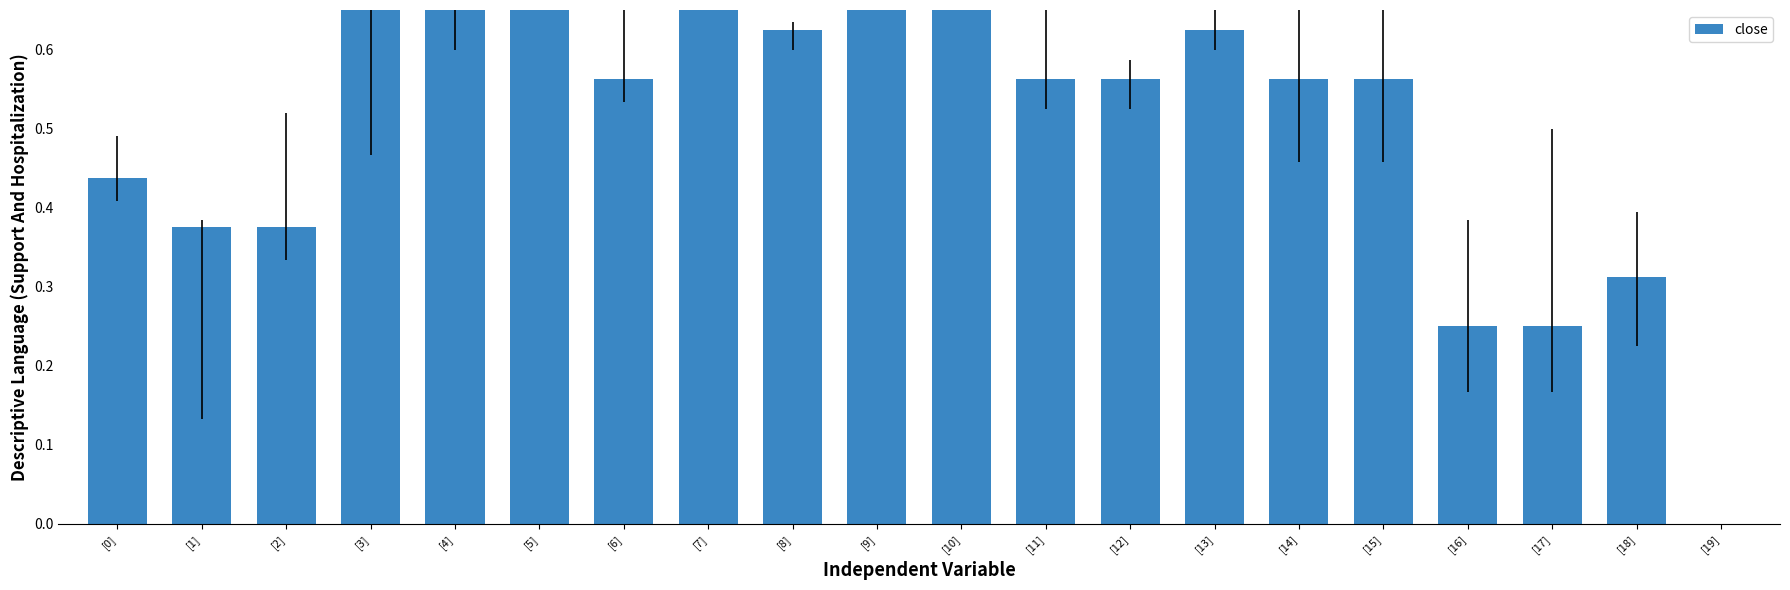

Reading right to left, what are all the values shown in this chart?

[19]=0.0	[18]=0.3	[17]=0.2	[16]=0.2	[15]=0.6	[14]=0.6	[13]=0.6	[12]=0.6	[11]=0.6	[10]=0.7	[9]=0.8	[8]=0.6	[7]=0.8	[6]=0.6	[5]=1.0	[4]=0.8	[3]=0.7	[2]=0.4	[1]=0.4	[0]=0.4